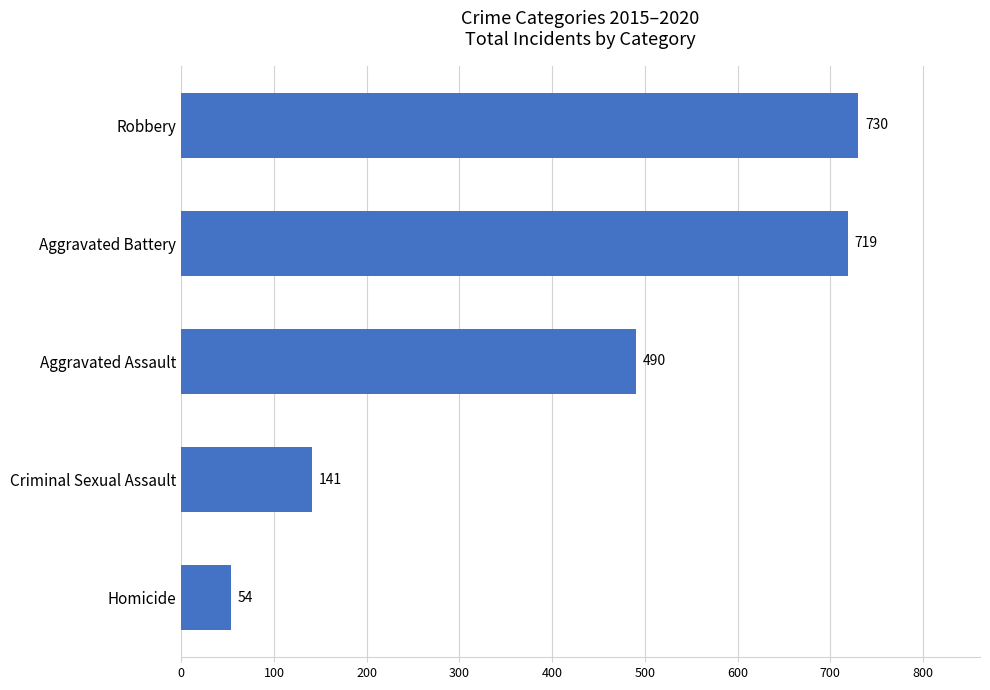

Where is the data nearest to the value 392?

Aggravated Assault